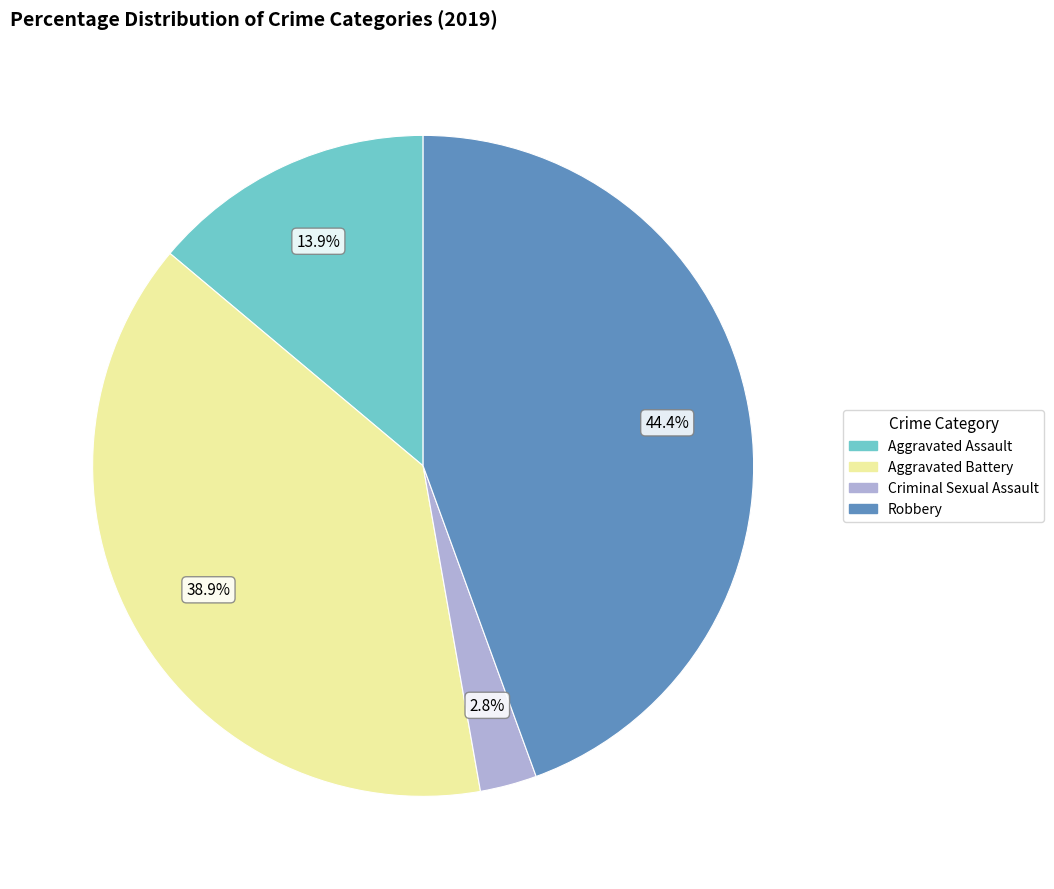

To the nearest percent, what is the average slice percentage?

25%